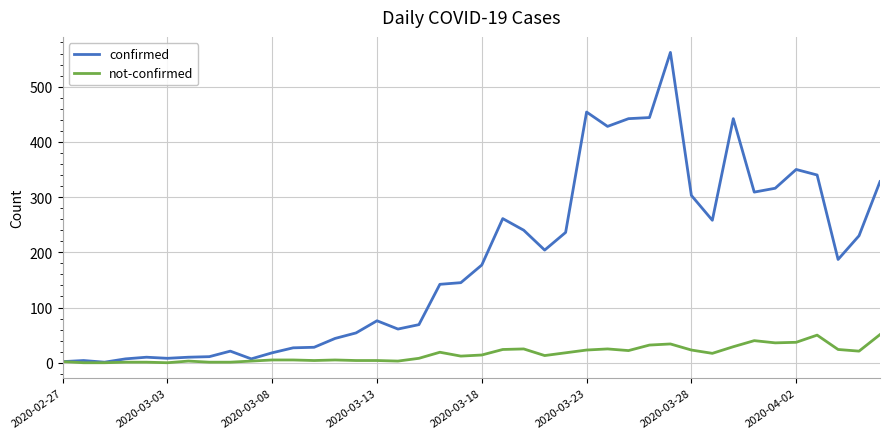

Which series has the largest total across all categories?

confirmed